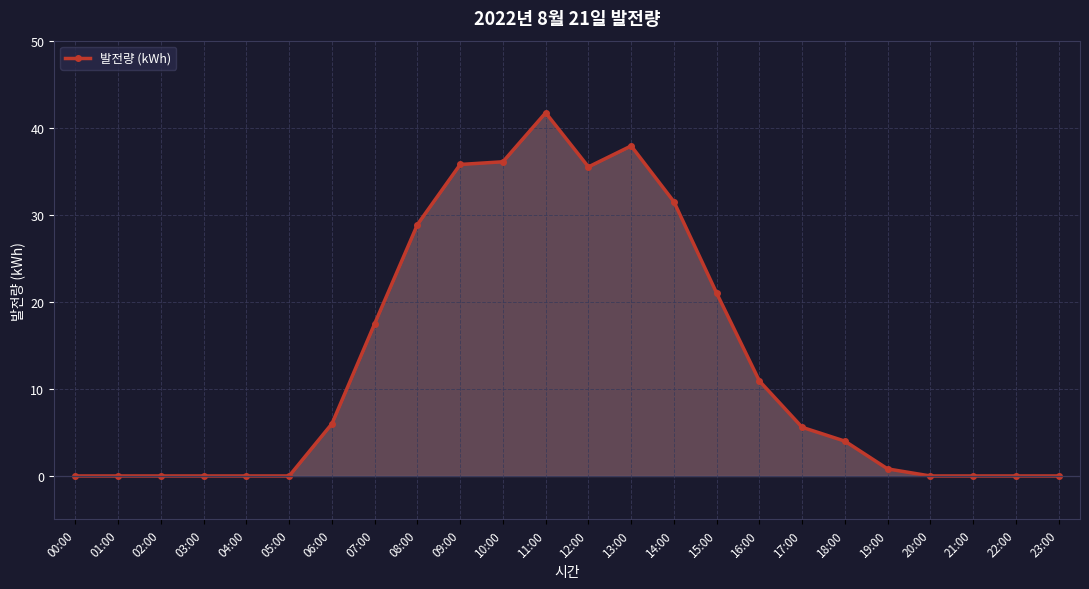

True or false: the data shows 0.0 at 20:00.

True